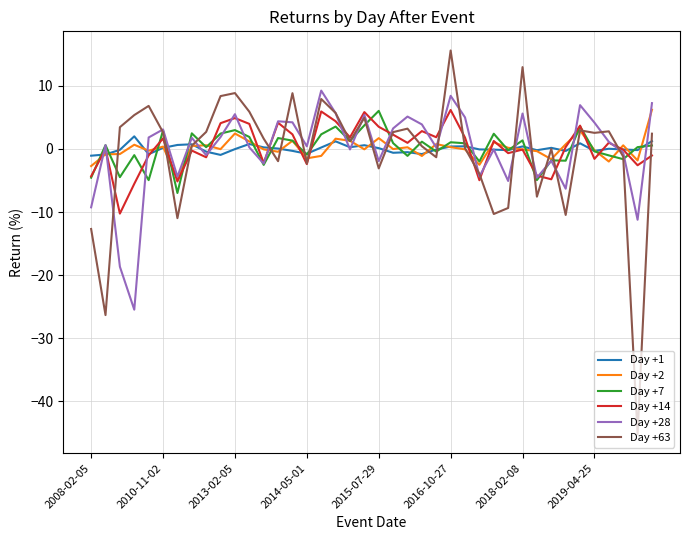

After their last crossing, which series has the higher values: Day +2 or Day +14?

Day +2